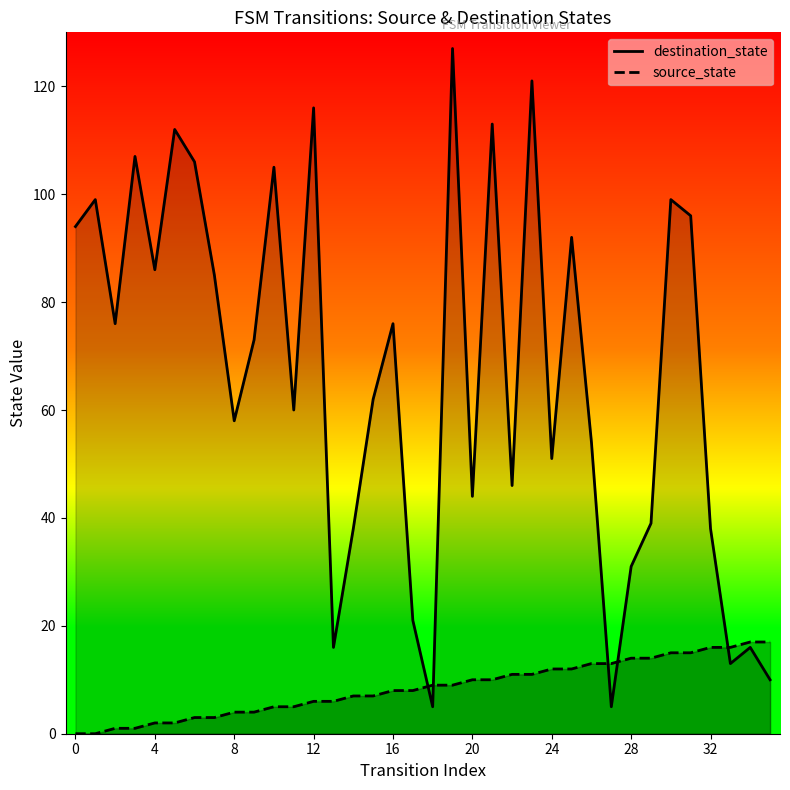

Reading left to right, transcribe all the data shown in this chart.

source_state: 0	0	1	1	2	2	3	3	4	4	5	5	6	6	7	7	8	8	9	9	10	10	11	11	12	12	13	13	14	14	15	15	16	16	17	17
destination_state: 94	99	76	107	86	112	106	85	58	73	105	60	116	16	38	62	76	21	5	127	44	113	46	121	51	92	54	5	31	39	99	96	38	13	16	10